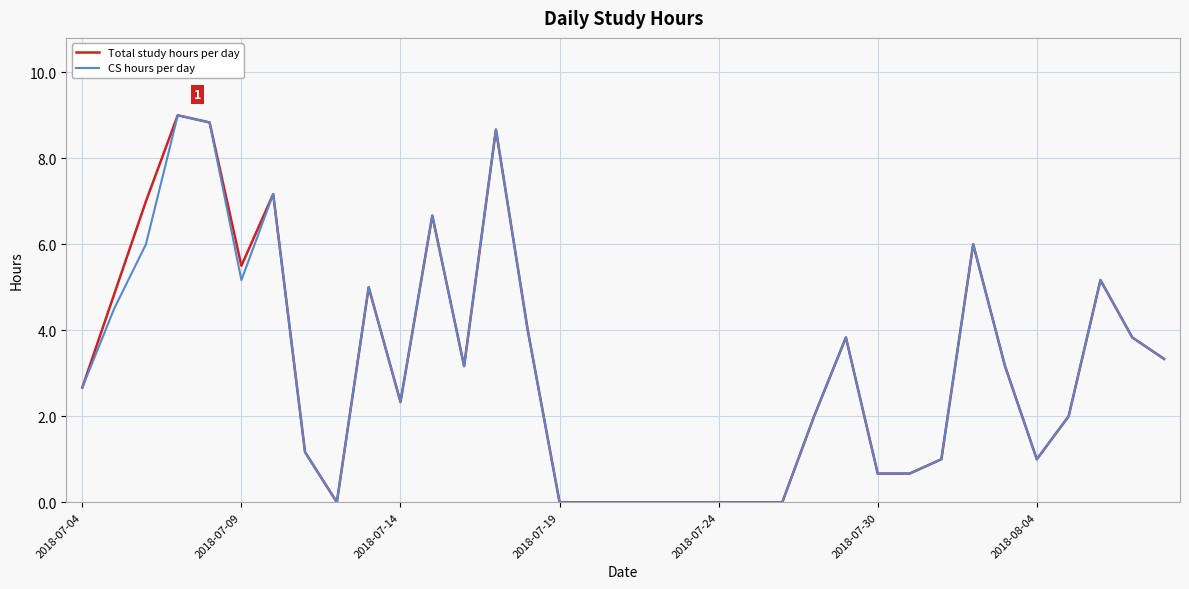

Does the chart have visible grid lines?

Yes